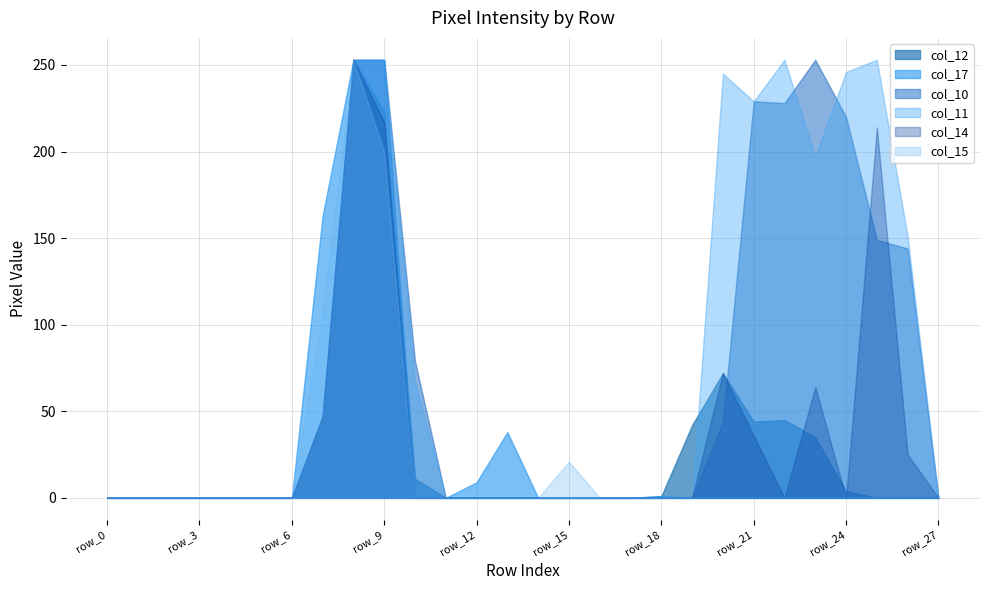

Which series ends up on top after the final intersection of col_14 and col_12?

col_14